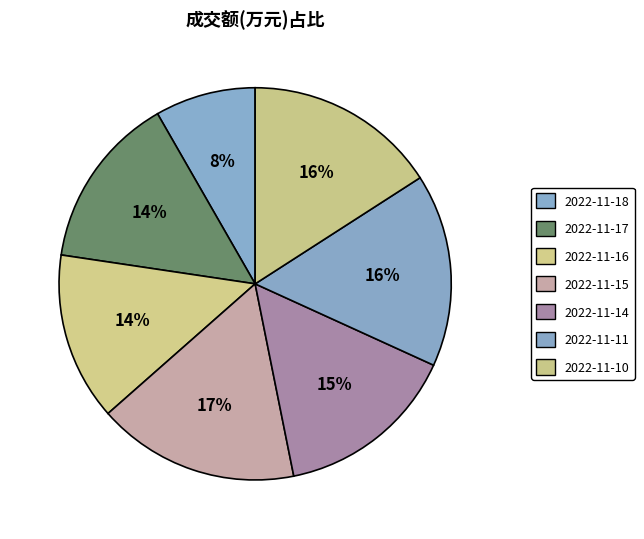

How many segments does this pie chart have?

7